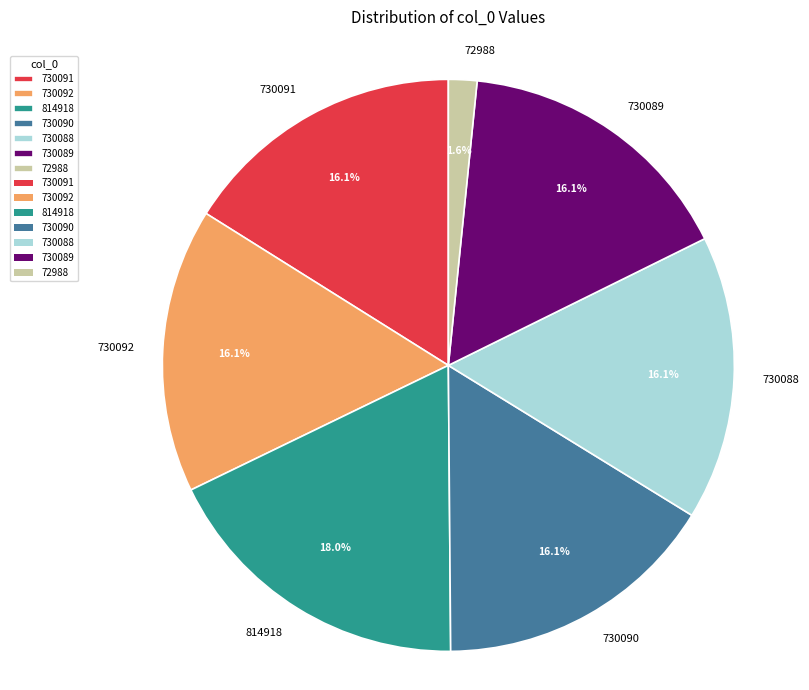

Does 730089 represent more than half of the total?

No